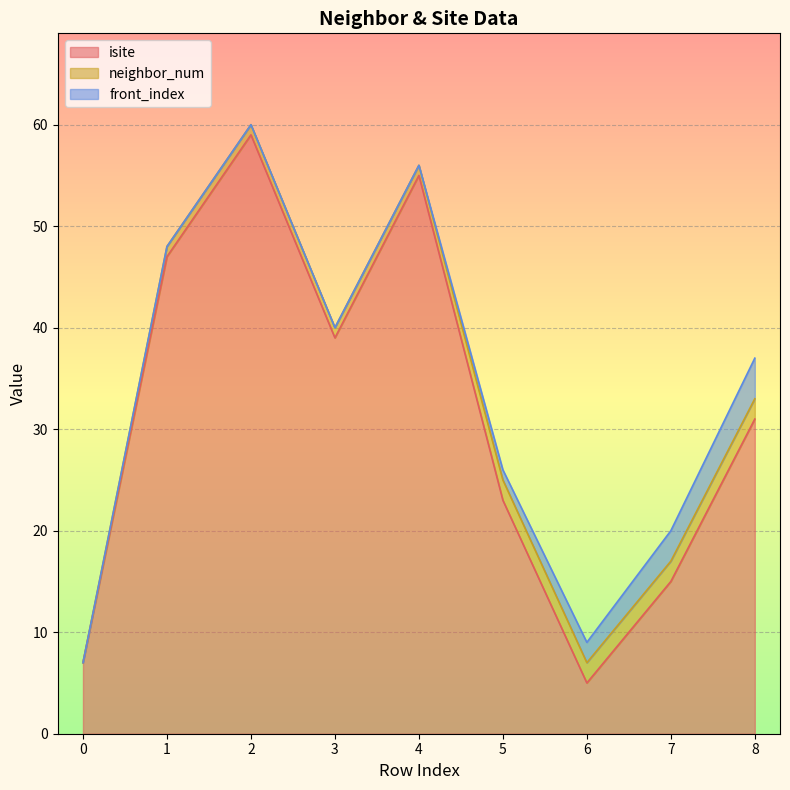

Does the chart display data point markers on the line(s)?

No